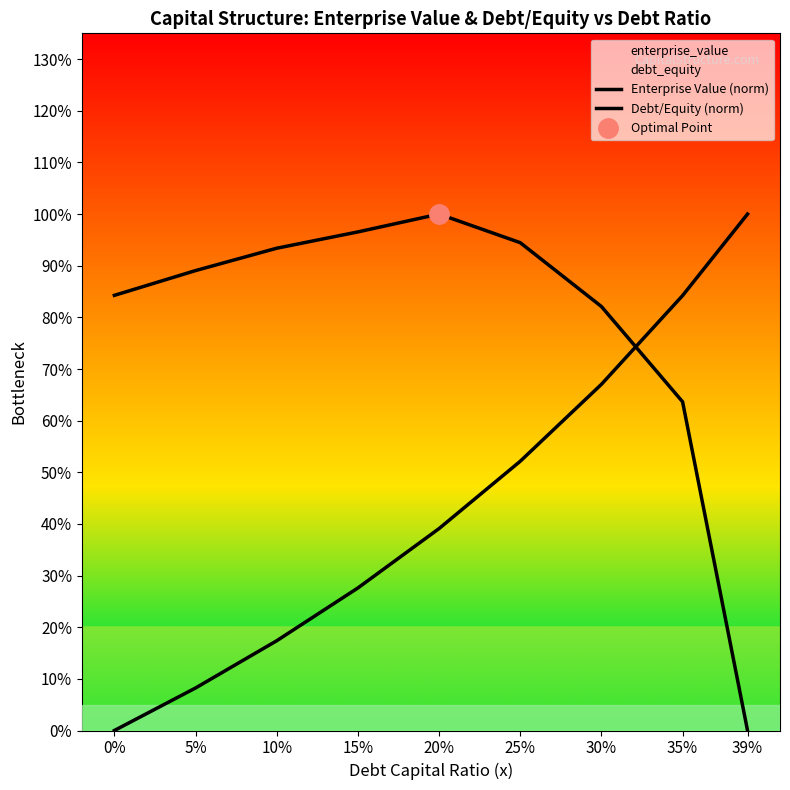

How many times do Enterprise Value (norm) and Debt/Equity (norm) cross each other?

1